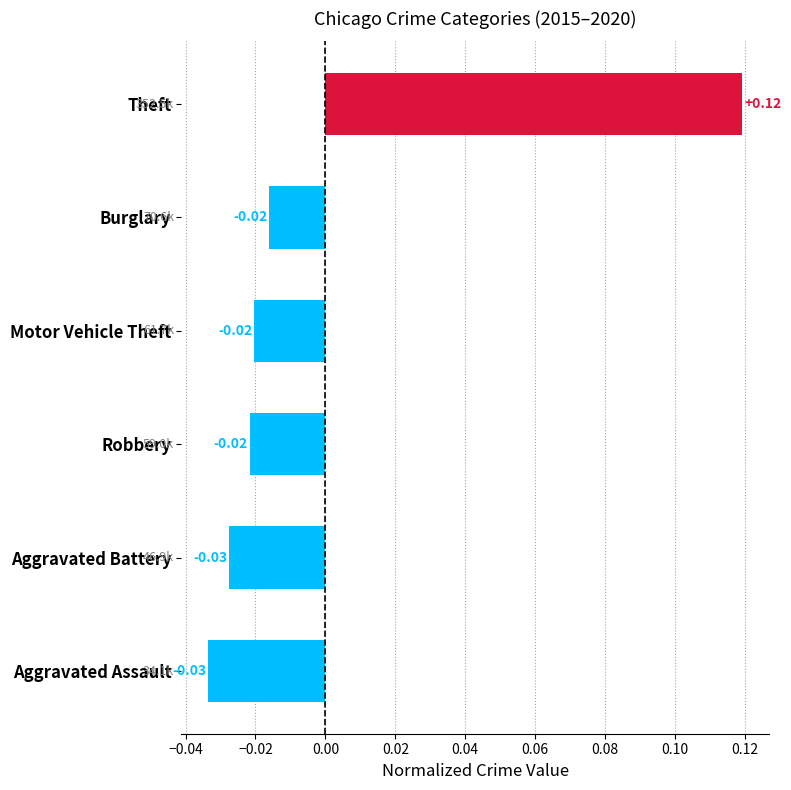

Which has a higher value, Burglary or Aggravated Assault?

Burglary